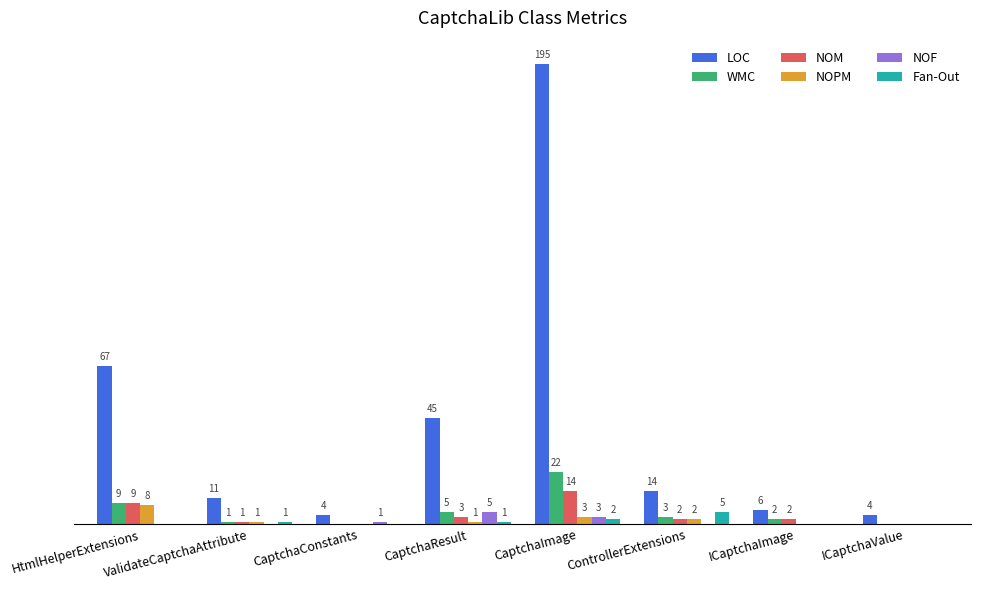

Which series changed the most between CaptchaConstants and ICaptchaValue?

NOF